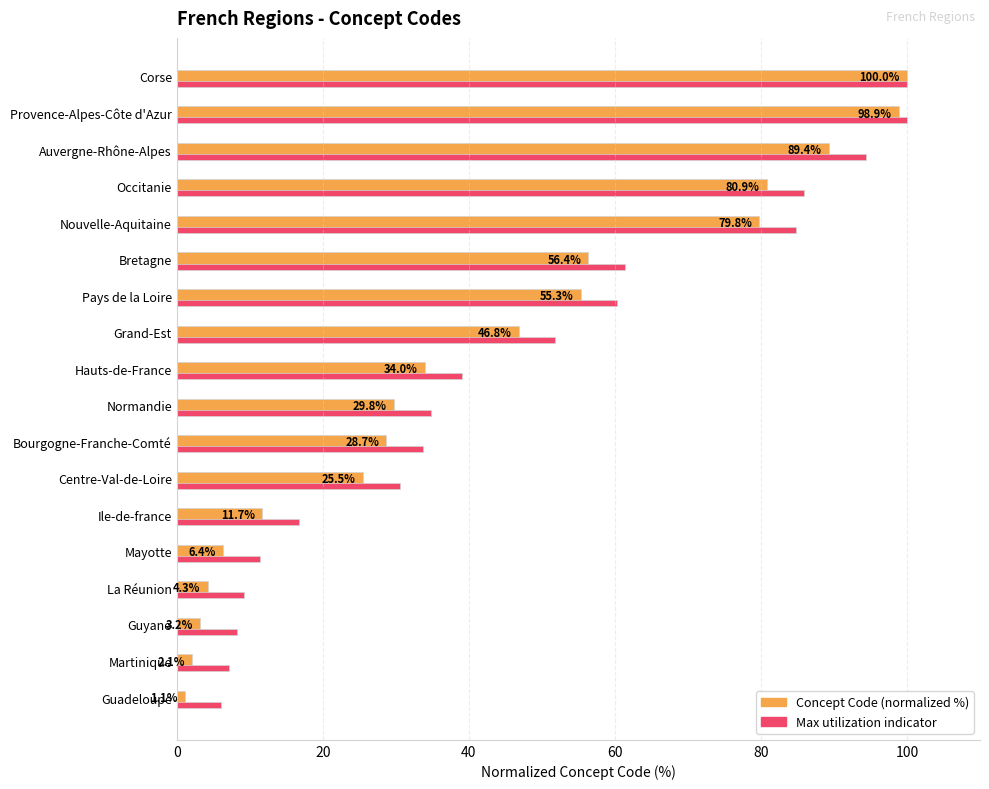

Which series has the largest total across all categories?

Max utilization indicator